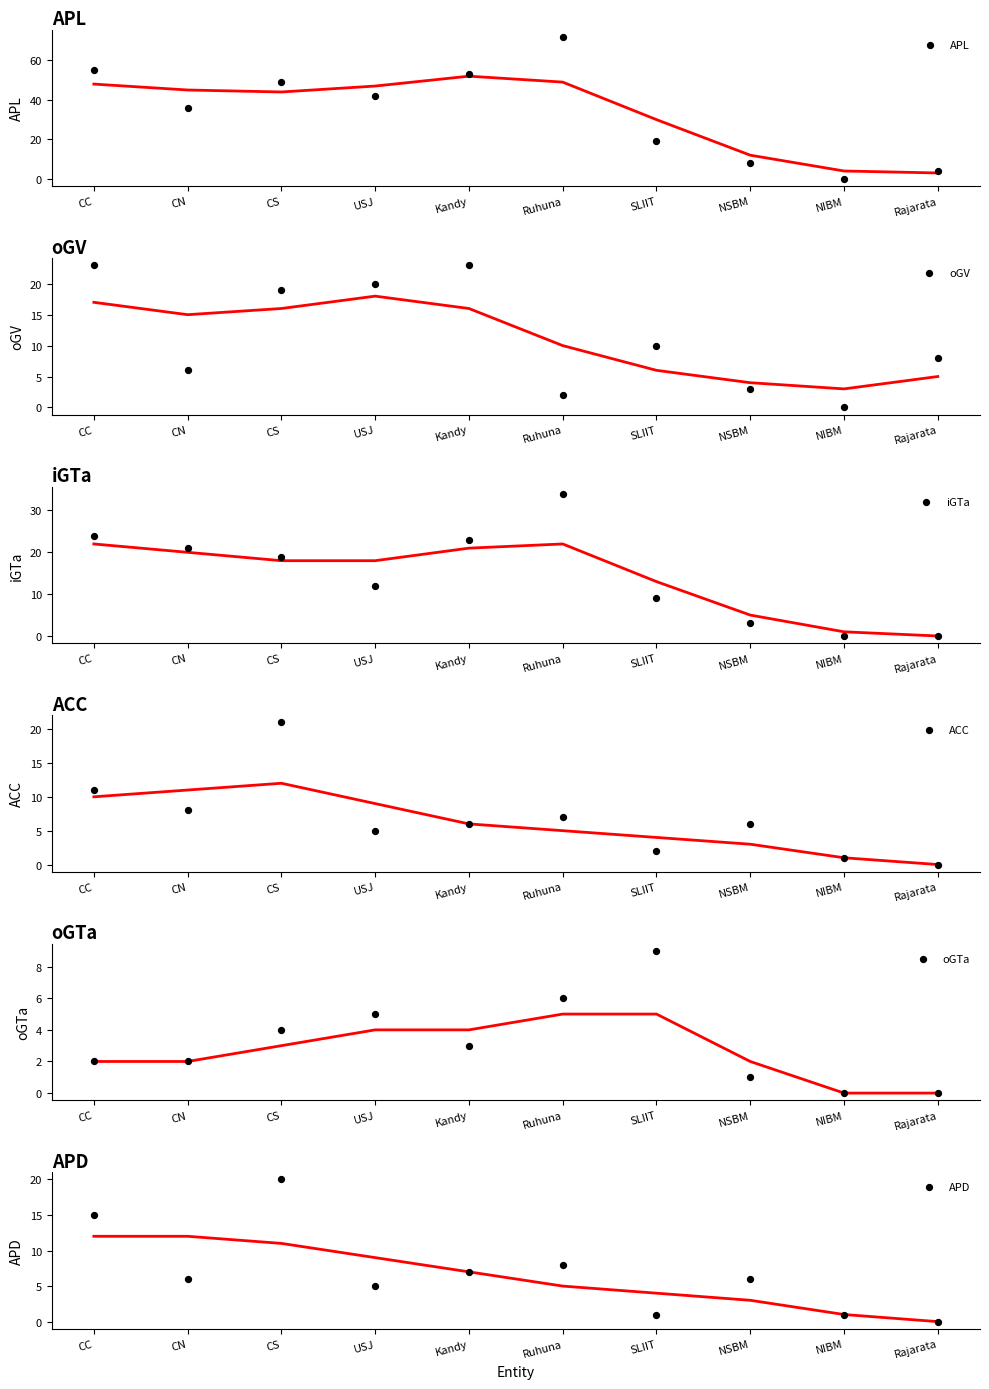

At which category is the sum across all series the highest?

CS